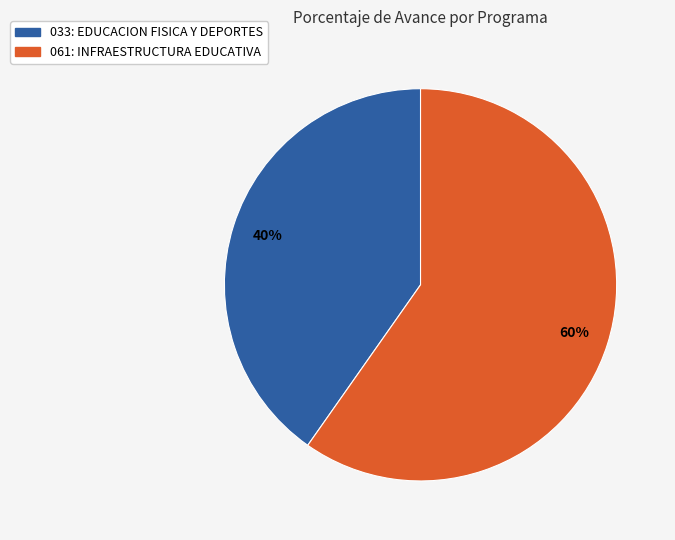

Is the sum of 061: INFRAESTRUCTURA EDUCATIVA and 033: EDUCACION FISICA Y DEPORTES greater than half?

Yes